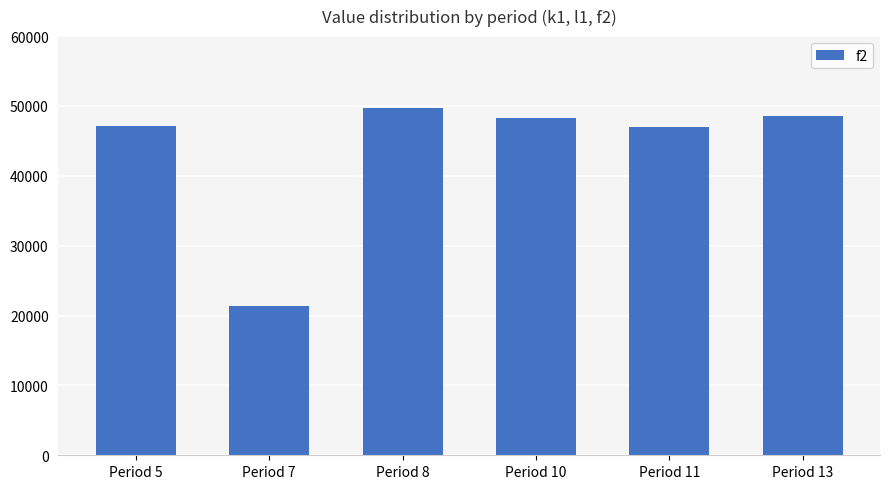

What is the change in value from Period 5 to Period 7?

-25700